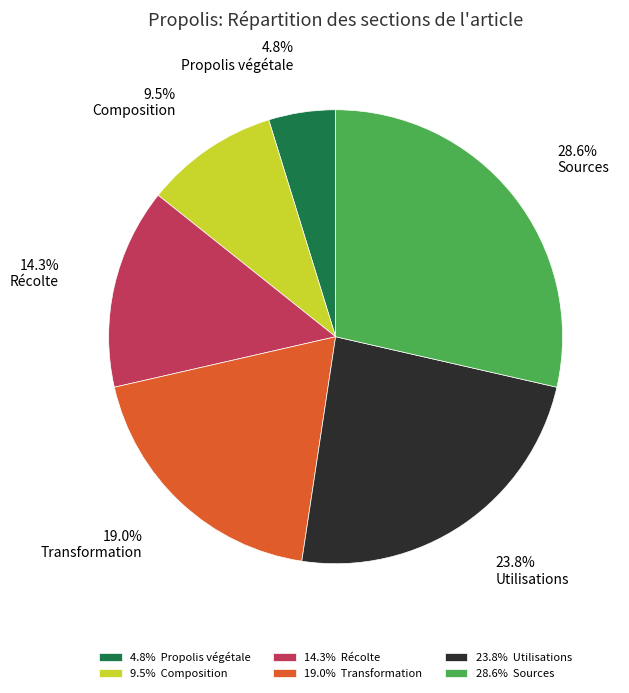

Which slice is the smallest?

4.8% Propolis végétale